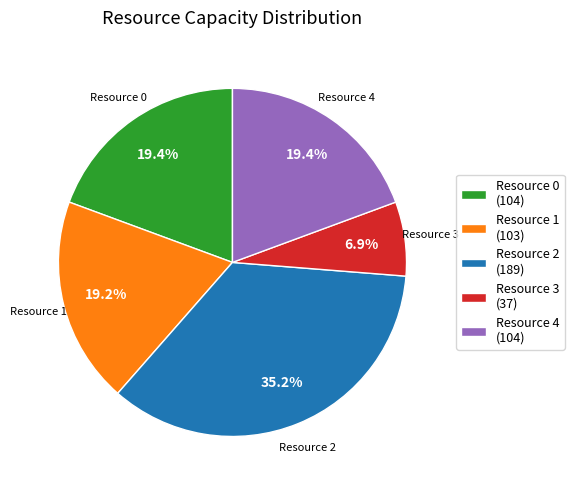

What percentage is NOT represented by Resource 3 (37)?

93.1%